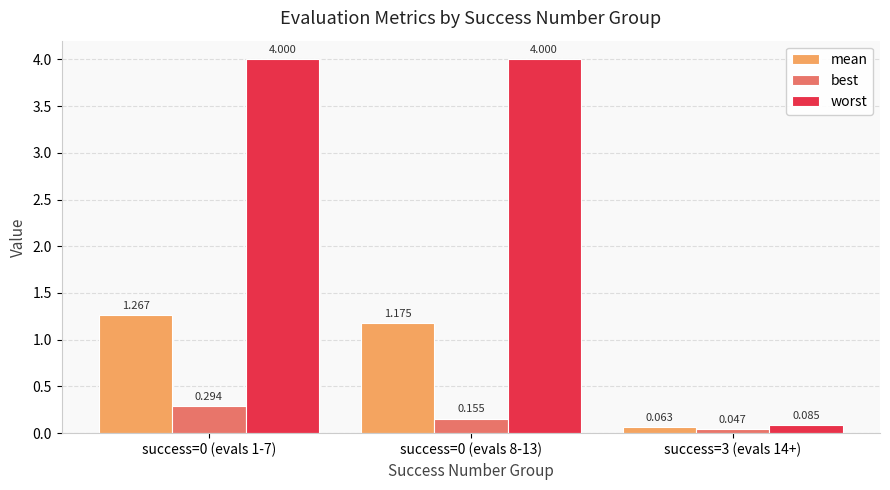

Rank the series by their maximum value, from lowest to highest.

best, mean, worst